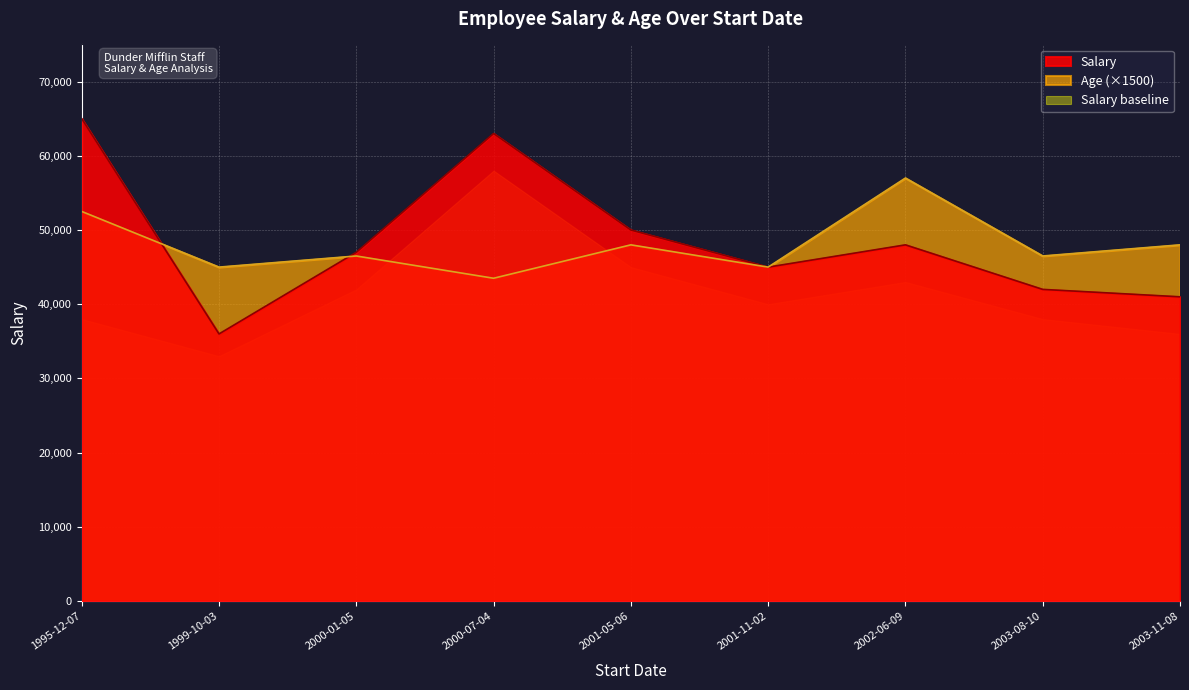

What is the smallest value displayed?

33000